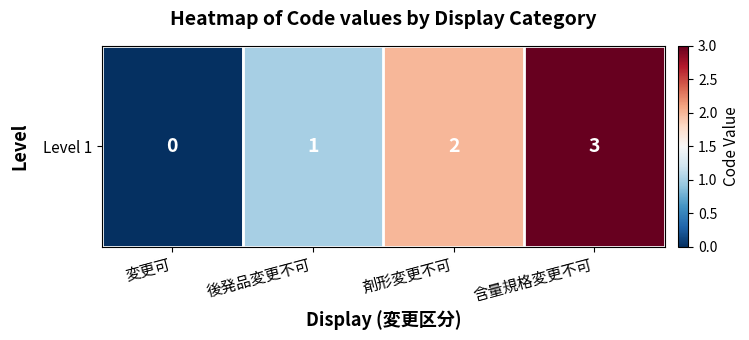

Approximately how many times larger is the value at 剤形変更不可 compared to 含量規格変更不可?

0.7